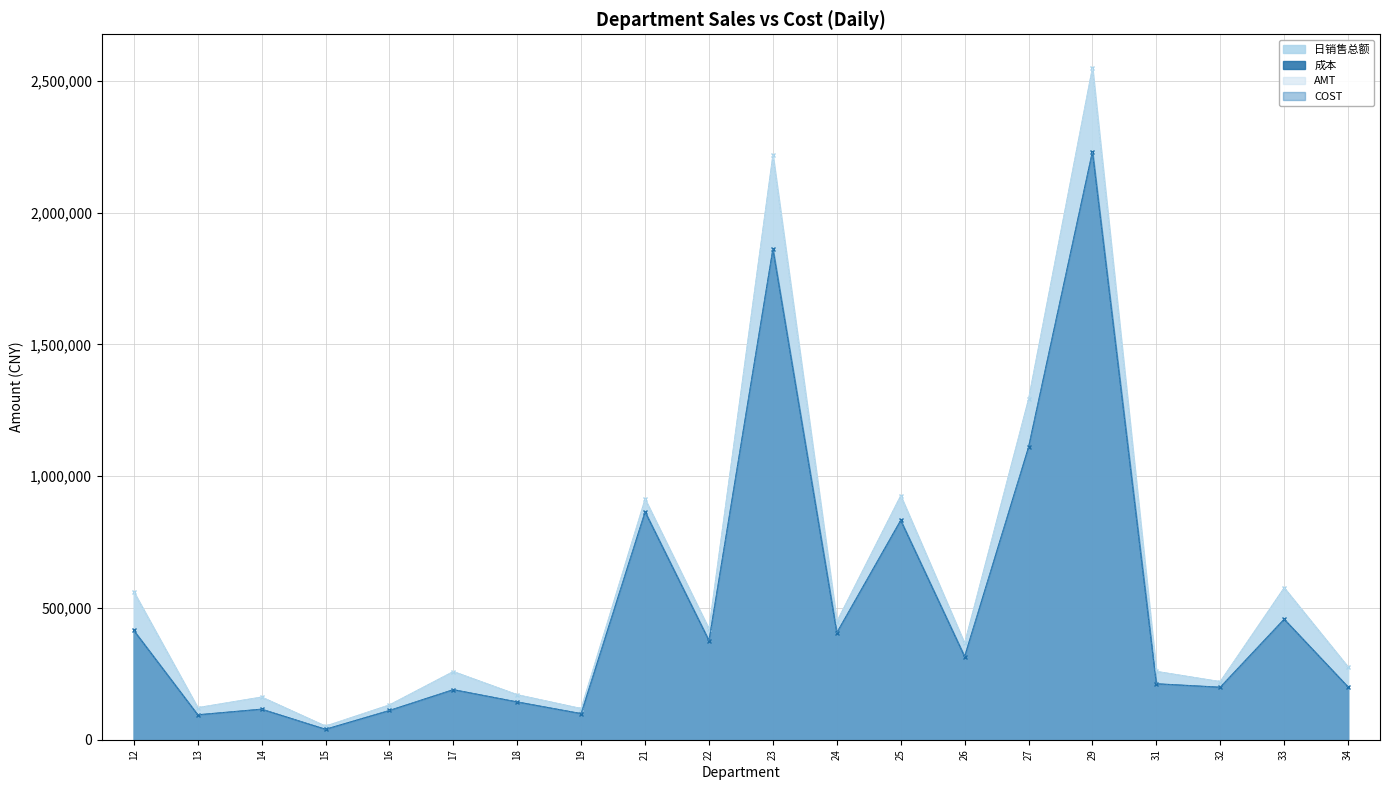

How many data points does each series have?

20